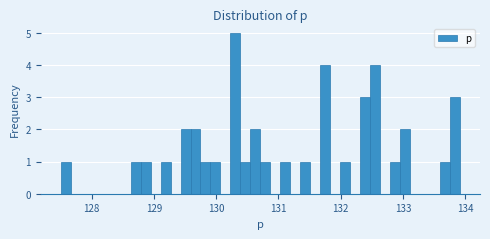

Read against the x-axis, roughly where is the centre of the tallest bar?

130.3